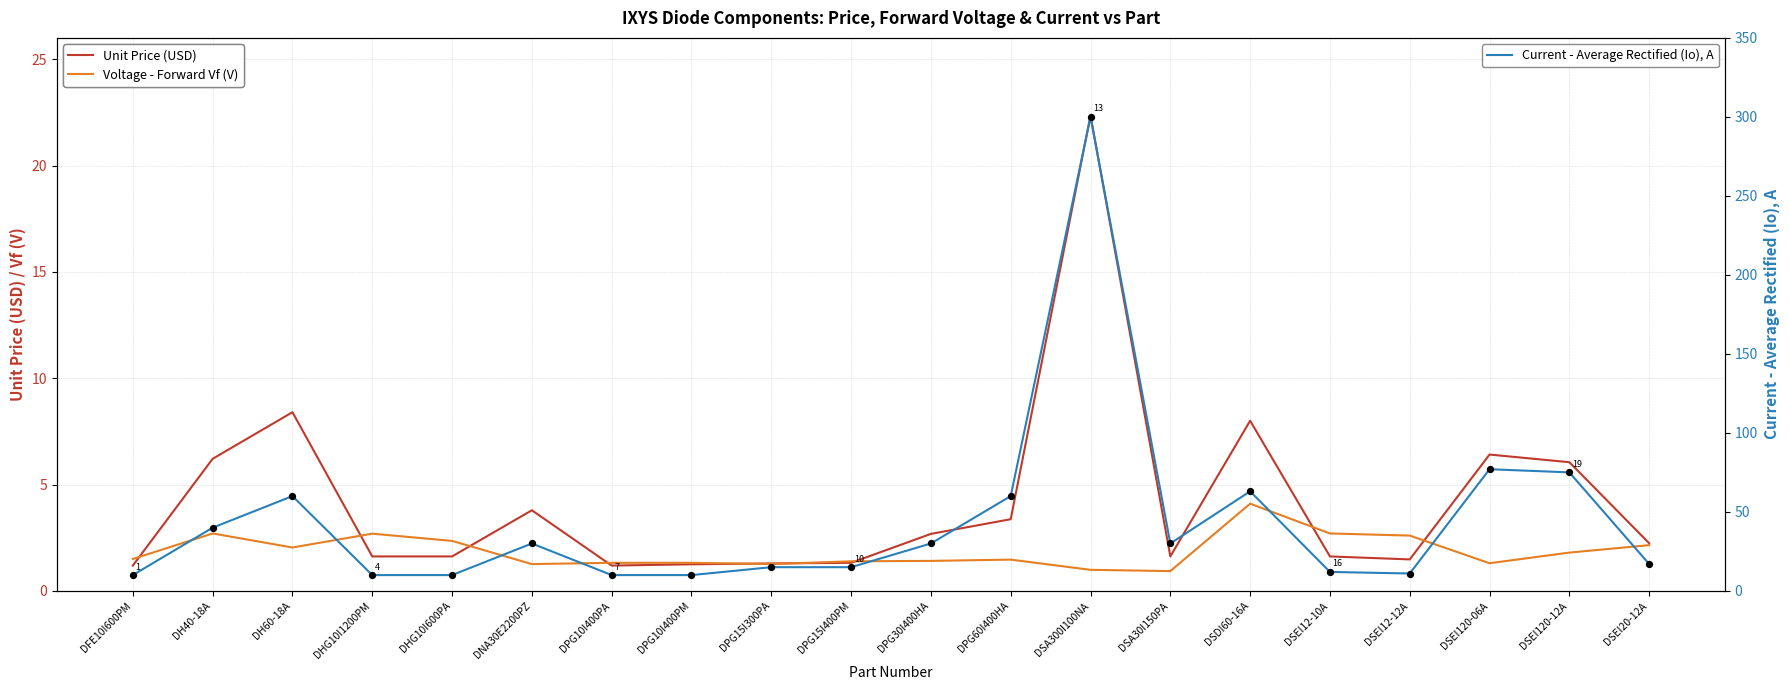

Which series contains the lowest Y value?

Voltage - Forward Vf (V)